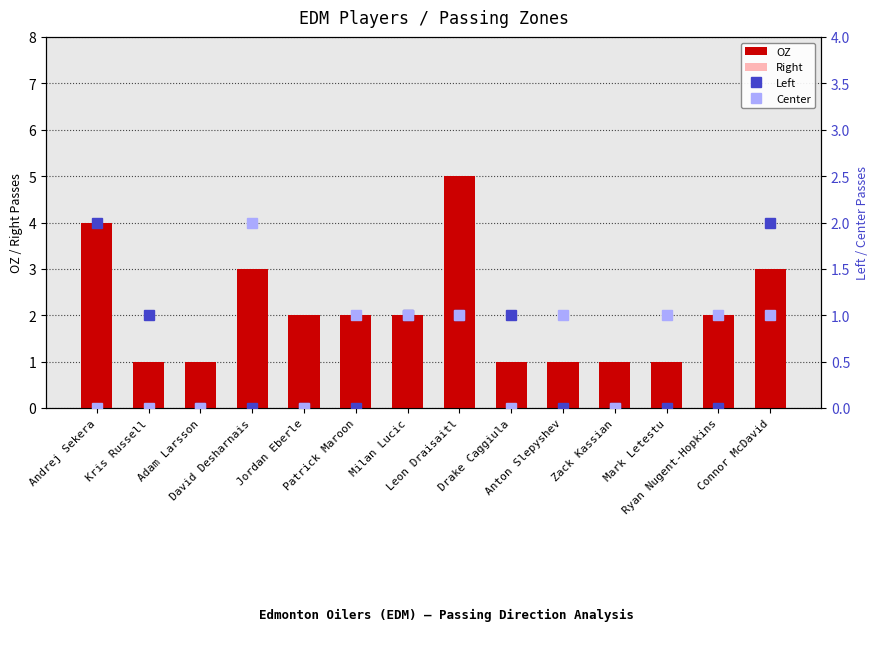

Between Adam Larsson and Jordan Eberle, which series saw the biggest shift?

OZ